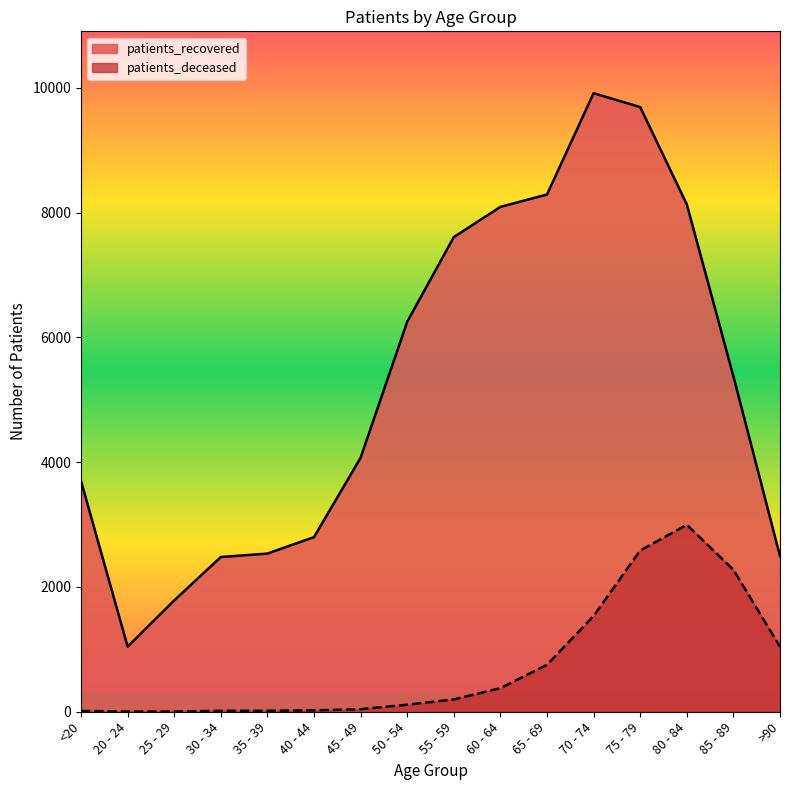

At which label does patients_deceased reach its minimum?

20 - 24